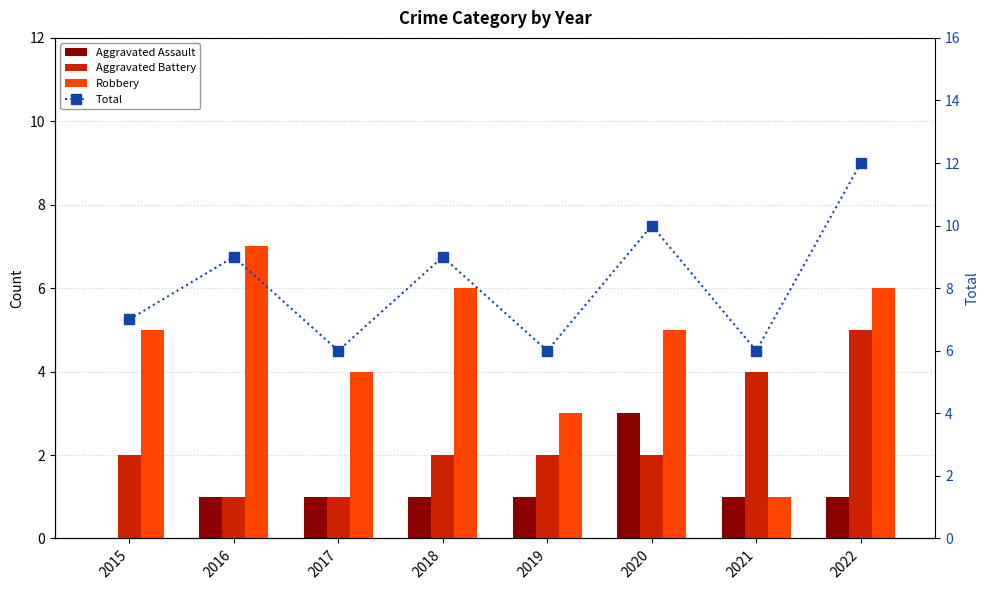

List the series in order of their peak value, highest first.

Total, Robbery, Aggravated Battery, Aggravated Assault